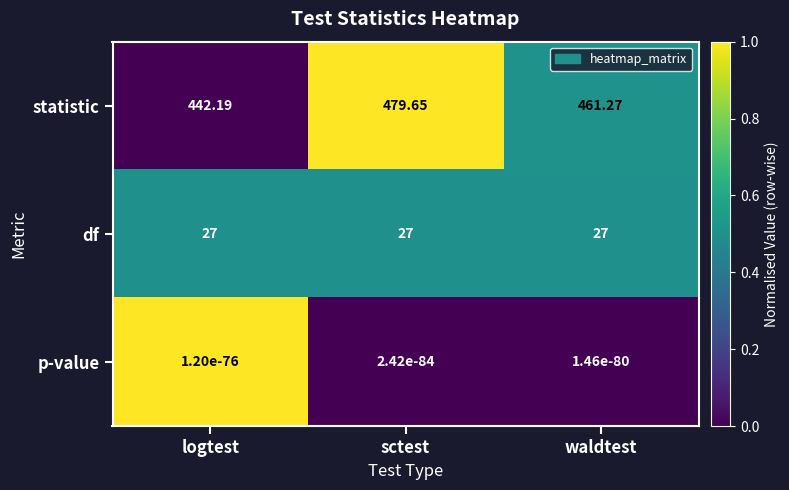

Is the value of statistic at waldtest greater than the value of df at logtest?

Yes